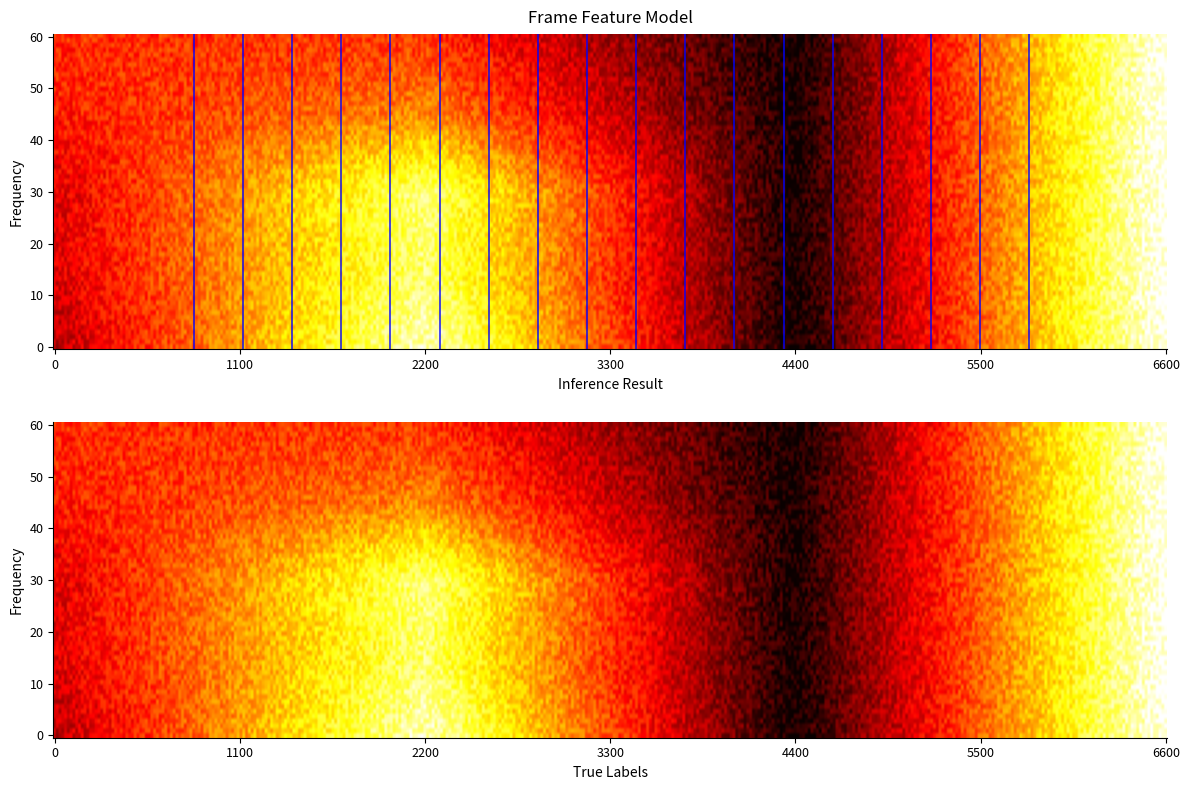

Which has a higher value, 2 or 3?

2